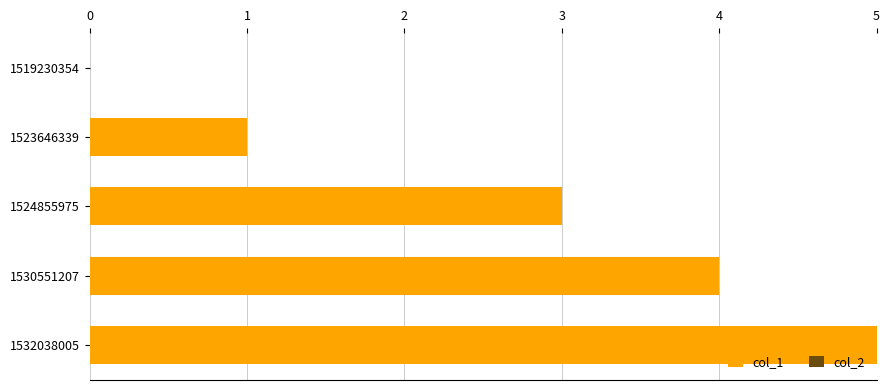

Which label corresponds to the largest value in the chart?

1532038005